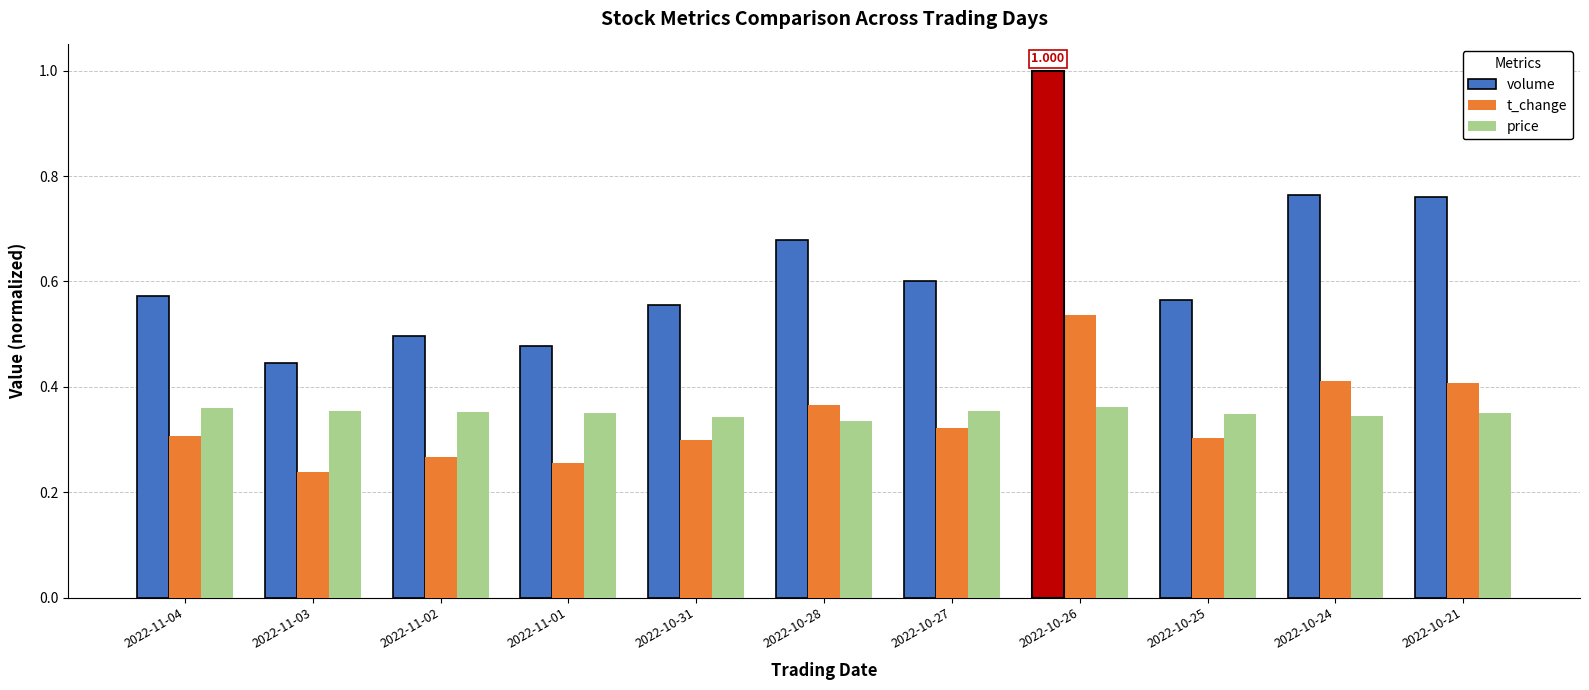

What is the difference between the t_change values at 2022-10-24 and 2022-11-04?

0.1